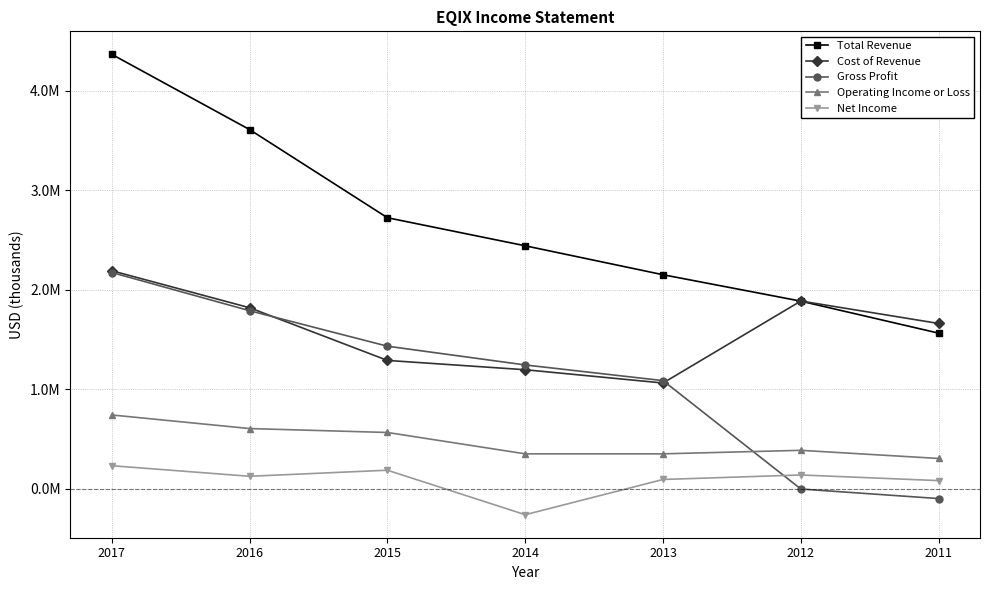

Which category has the lowest value across all series?

2014